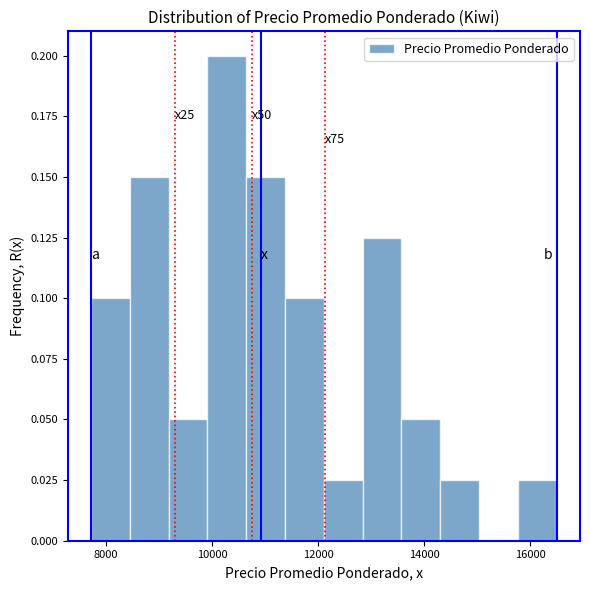

Around what value on the x-axis is the tallest bar? Give the approximate position of its centre, as read against the axis.

10200